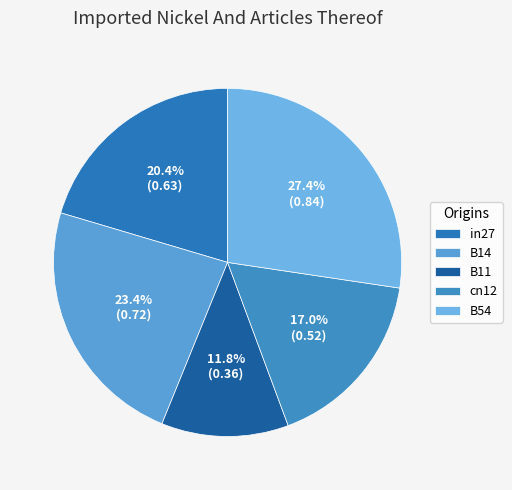

To the nearest percent, what is the difference between the largest and smallest slice percentages?

16%